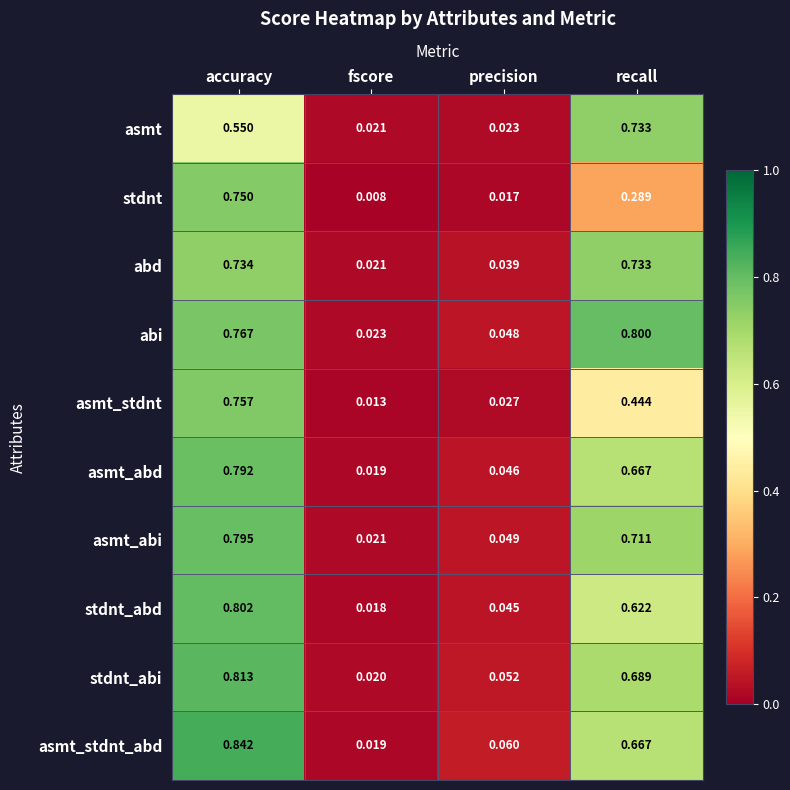

At which label is stdnt_abi closest to 0?

fscore